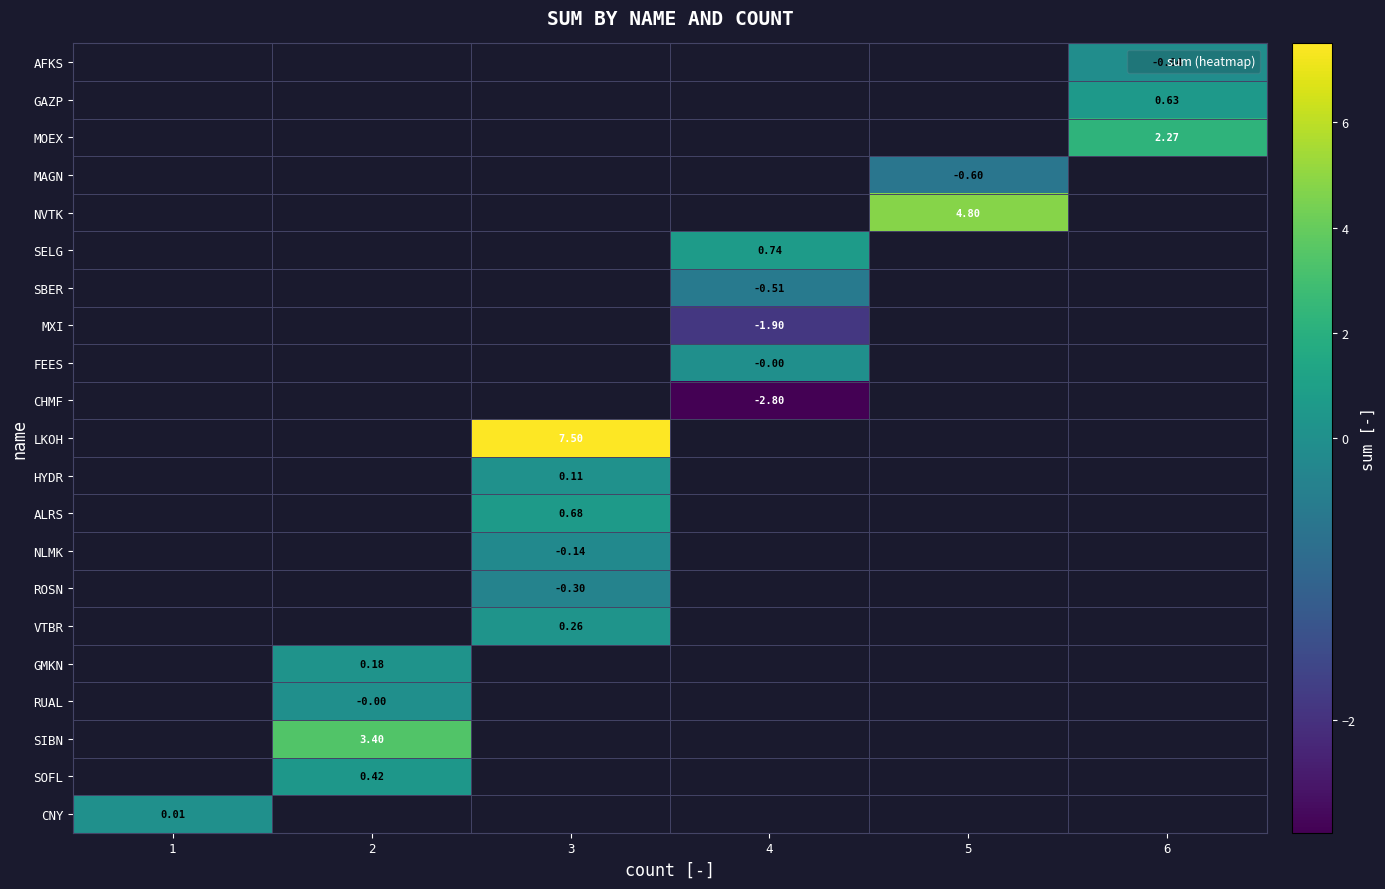

Is the value of VTBR at 1 greater than the value of GAZP at 6?

No